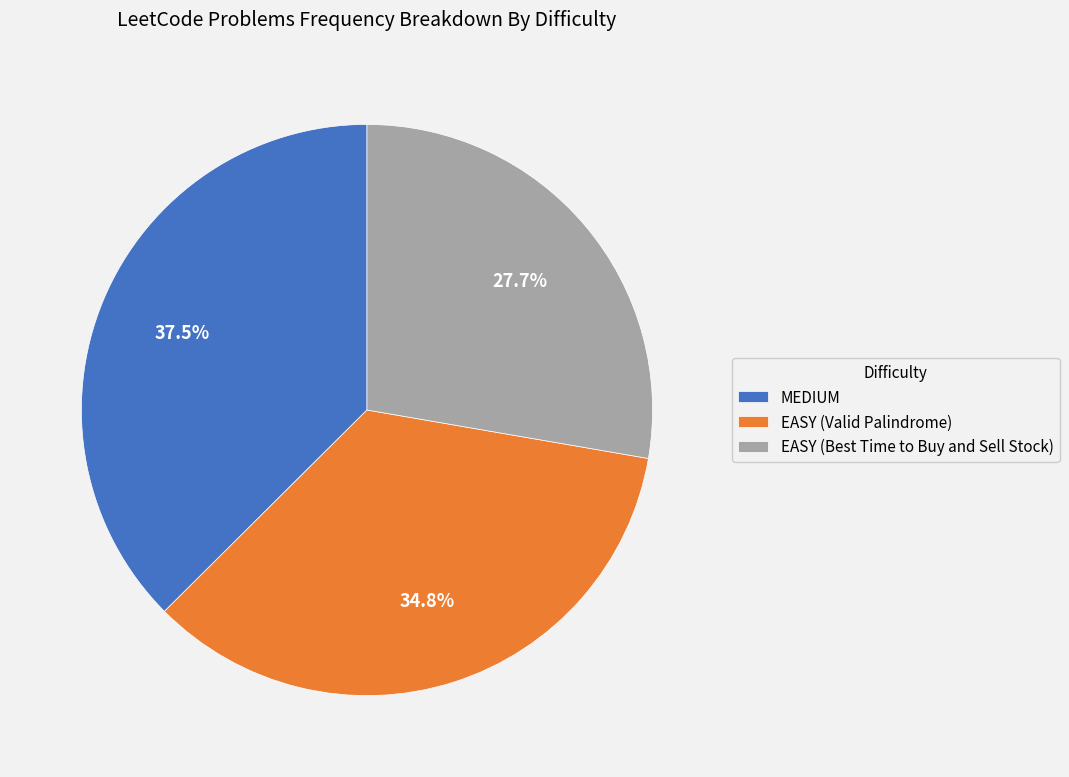

To the nearest percent, what is the difference between the largest and smallest slice percentages?

10%